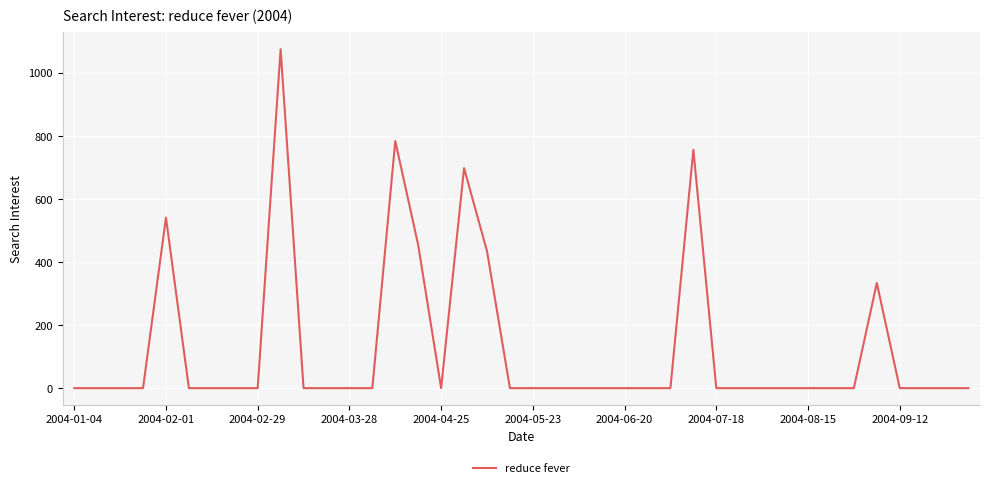

What is the greatest value displayed?

1075.8